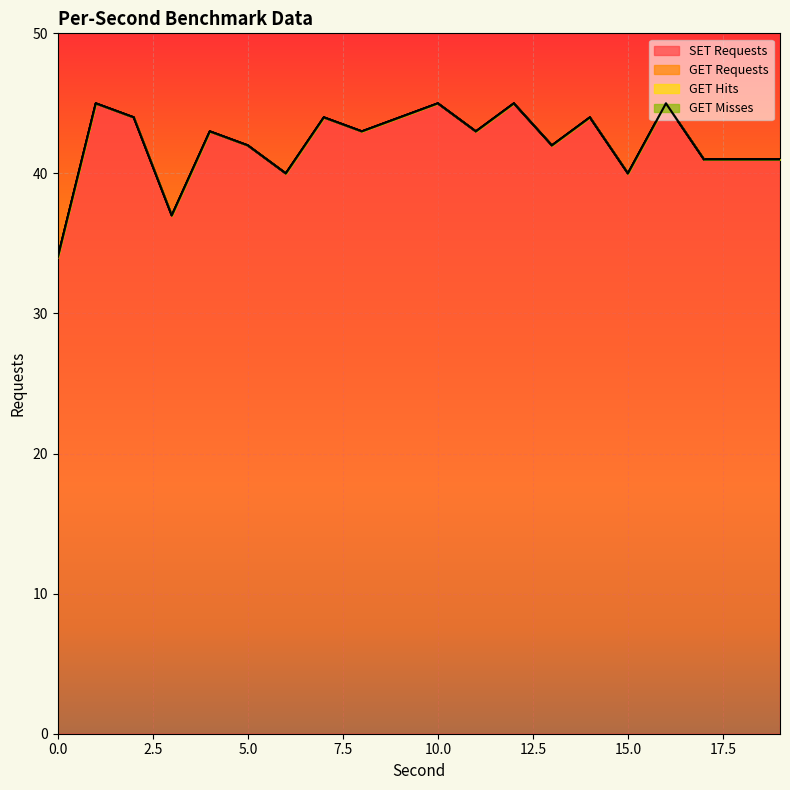

Which series has the largest total across all categories?

SET Requests